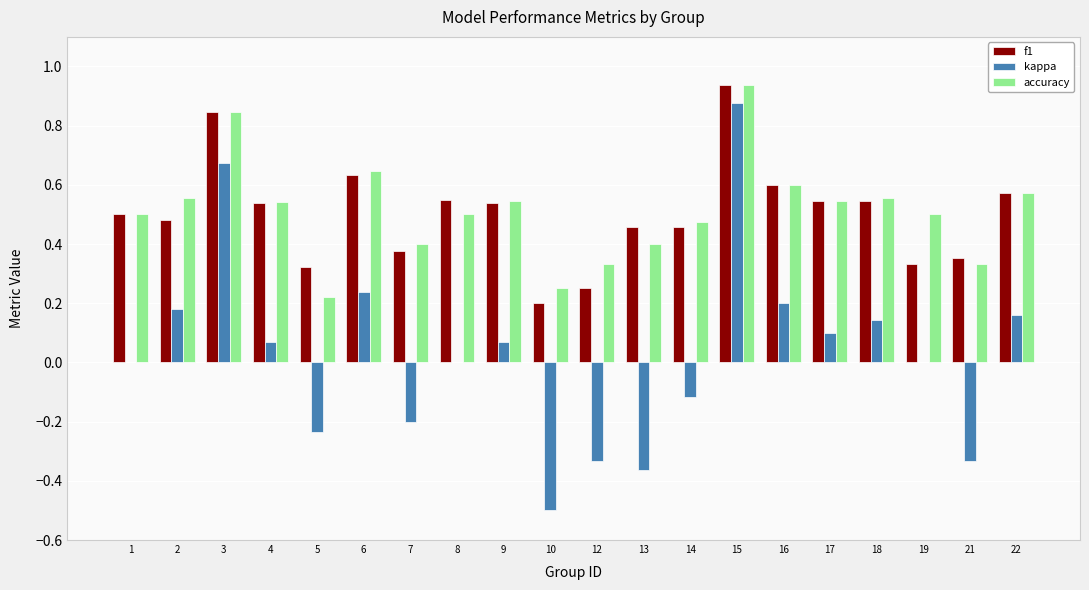

What are all the series names shown in the legend?

f1, kappa, accuracy